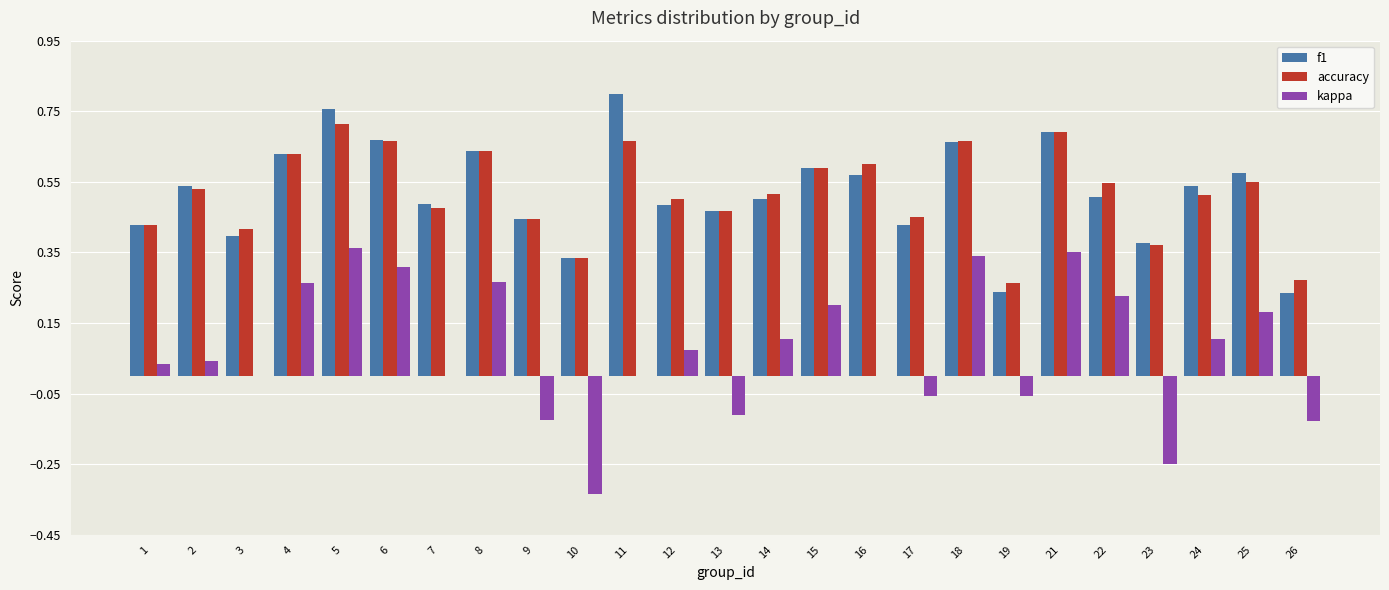

Which series changed the most between 2 and 21?

kappa